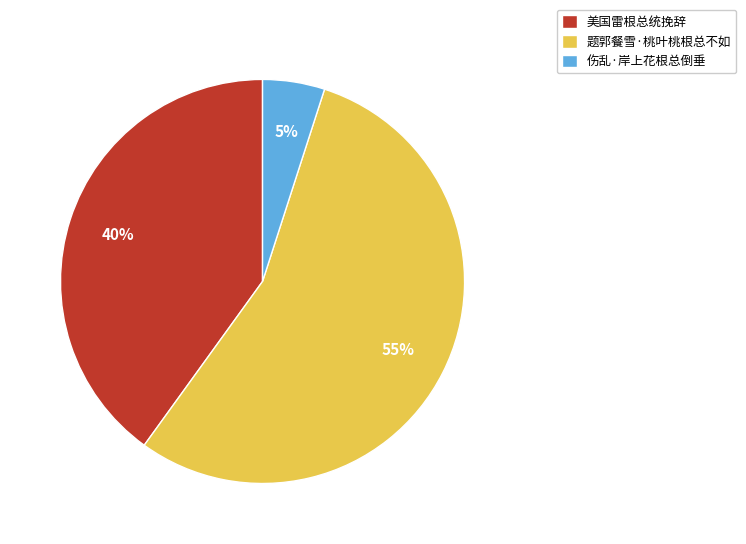

Which category accounts for the majority?

题郭餐雪·桃叶桃根总不如